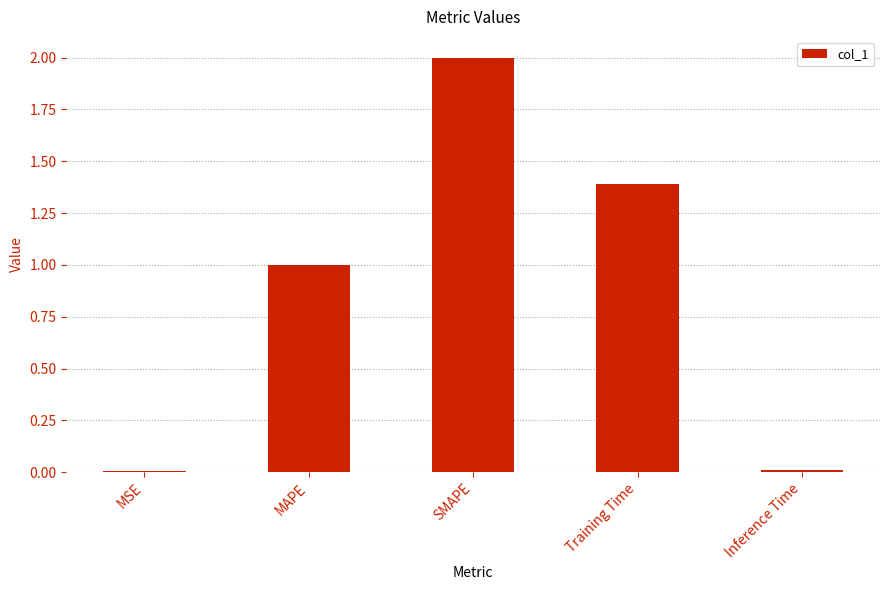

What is the sum of the values at Training Time and MSE?

1.4